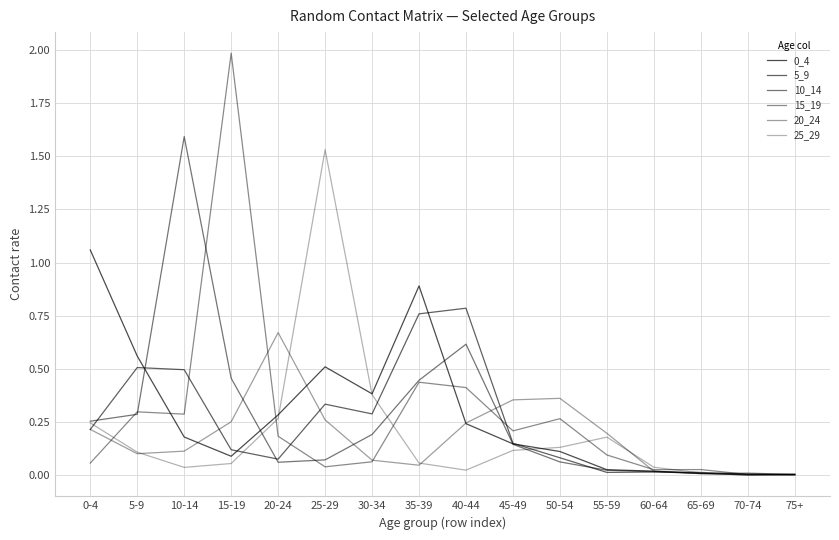

What is the sum of all 10_14 values?

4.3